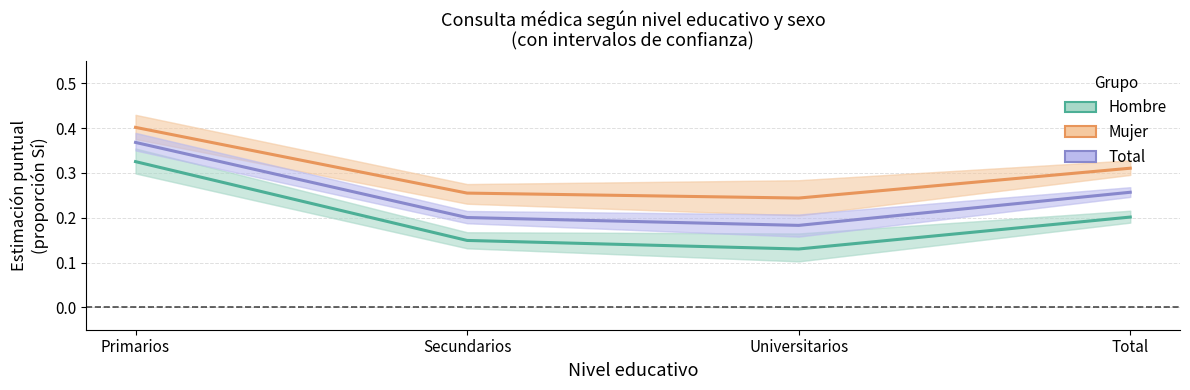

What position from the right is Universitarios?

2